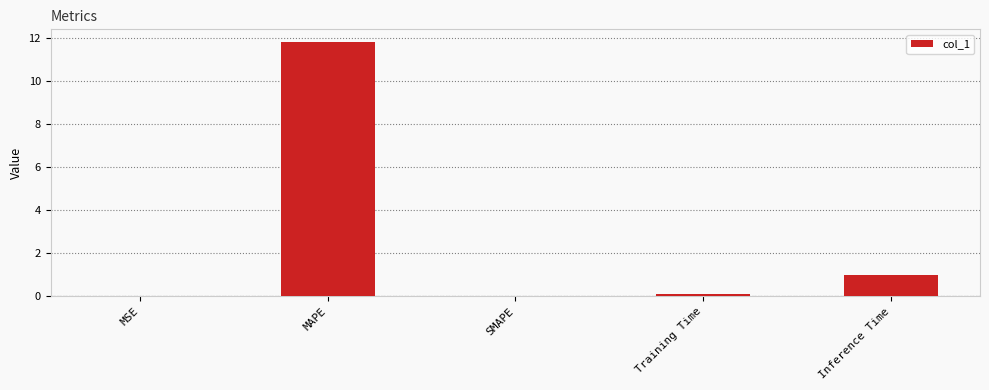

Which category has the highest value across all series?

MAPE